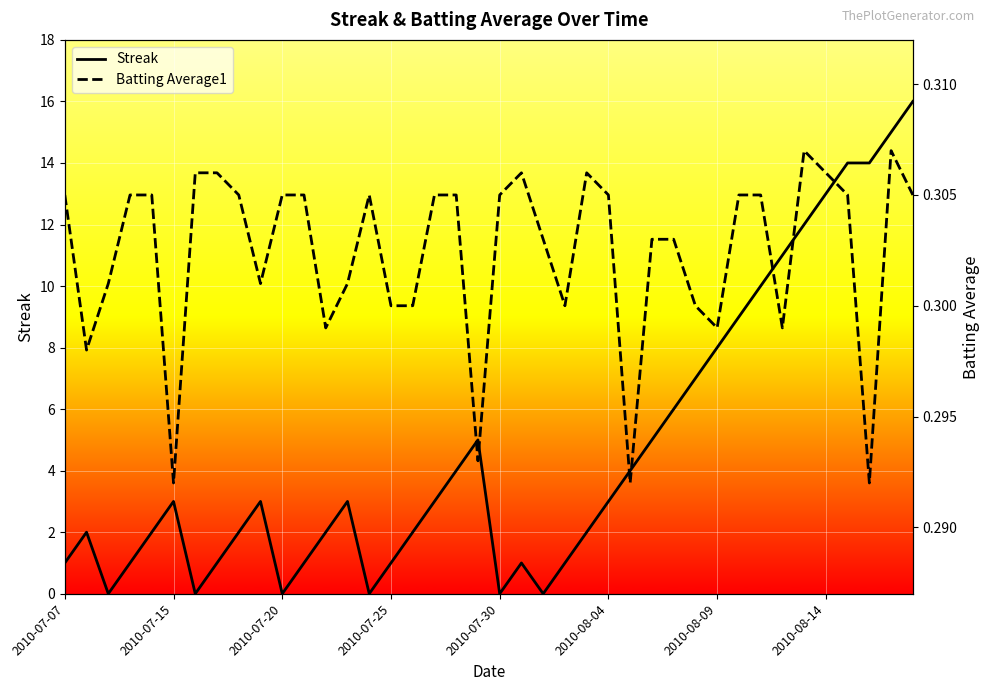

Which category has the lowest value in the Batting Average1 series?

2010-07-15